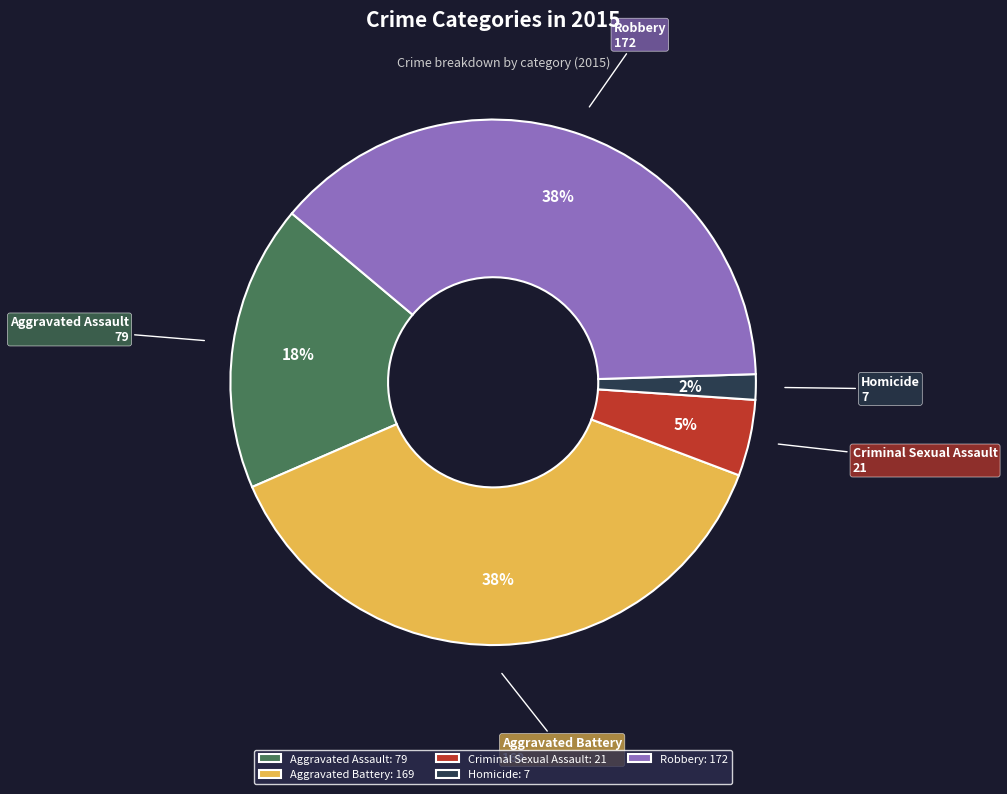

Combined, do Robbery and Criminal Sexual Assault account for over 50%?

No